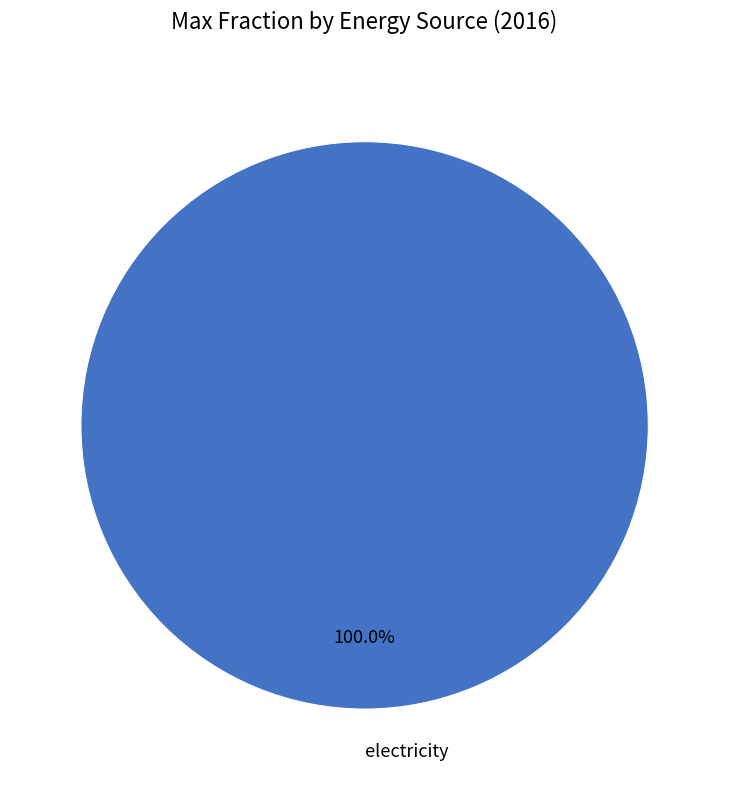

What is the majority slice?

electricity